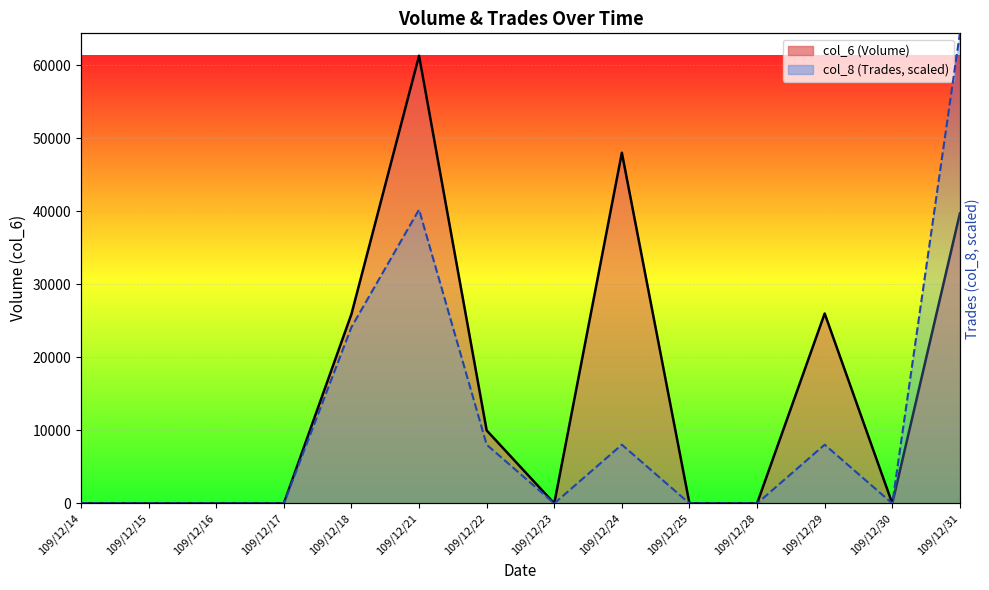

Rank the categories by col_6 value from highest to lowest.

109/12/21, 109/12/24, 109/12/31, 109/12/29, 109/12/18, 109/12/22, 109/12/14, 109/12/15, 109/12/16, 109/12/17, 109/12/23, 109/12/25, 109/12/28, 109/12/30